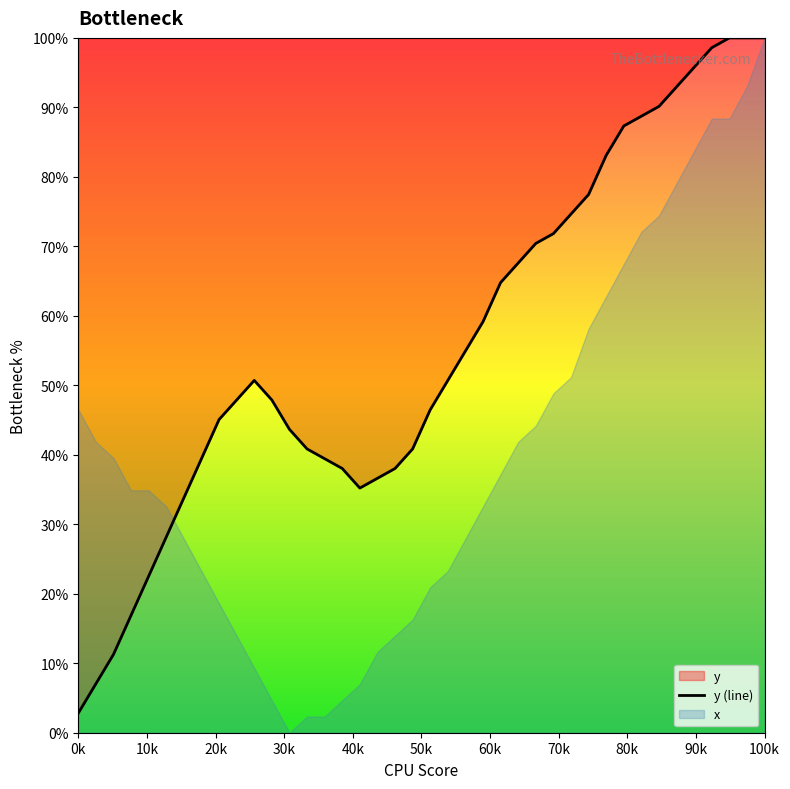

What is the lowest value of the y (line) series?

2.8